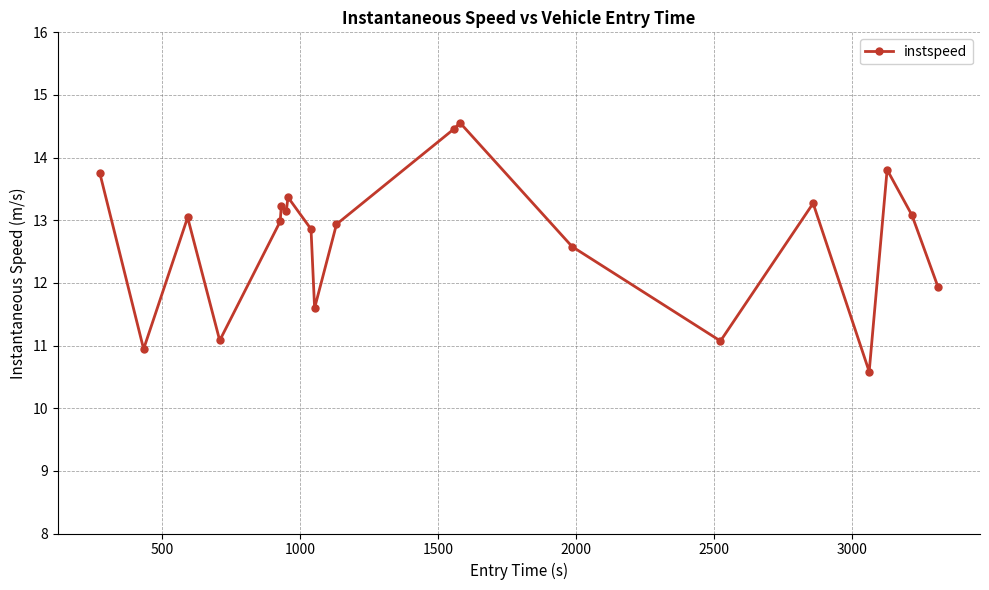

What is the sum of all values?

254.3